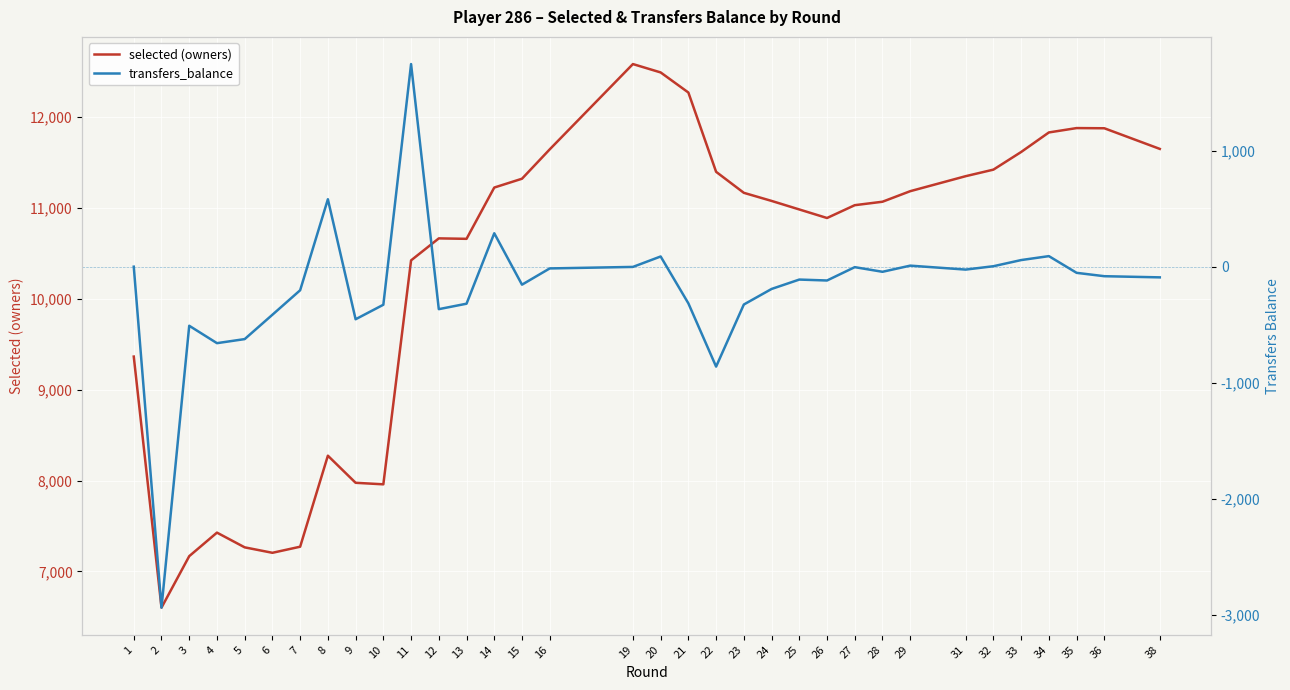

True or false: transfers_balance and selected (owners) cross at least once.

False